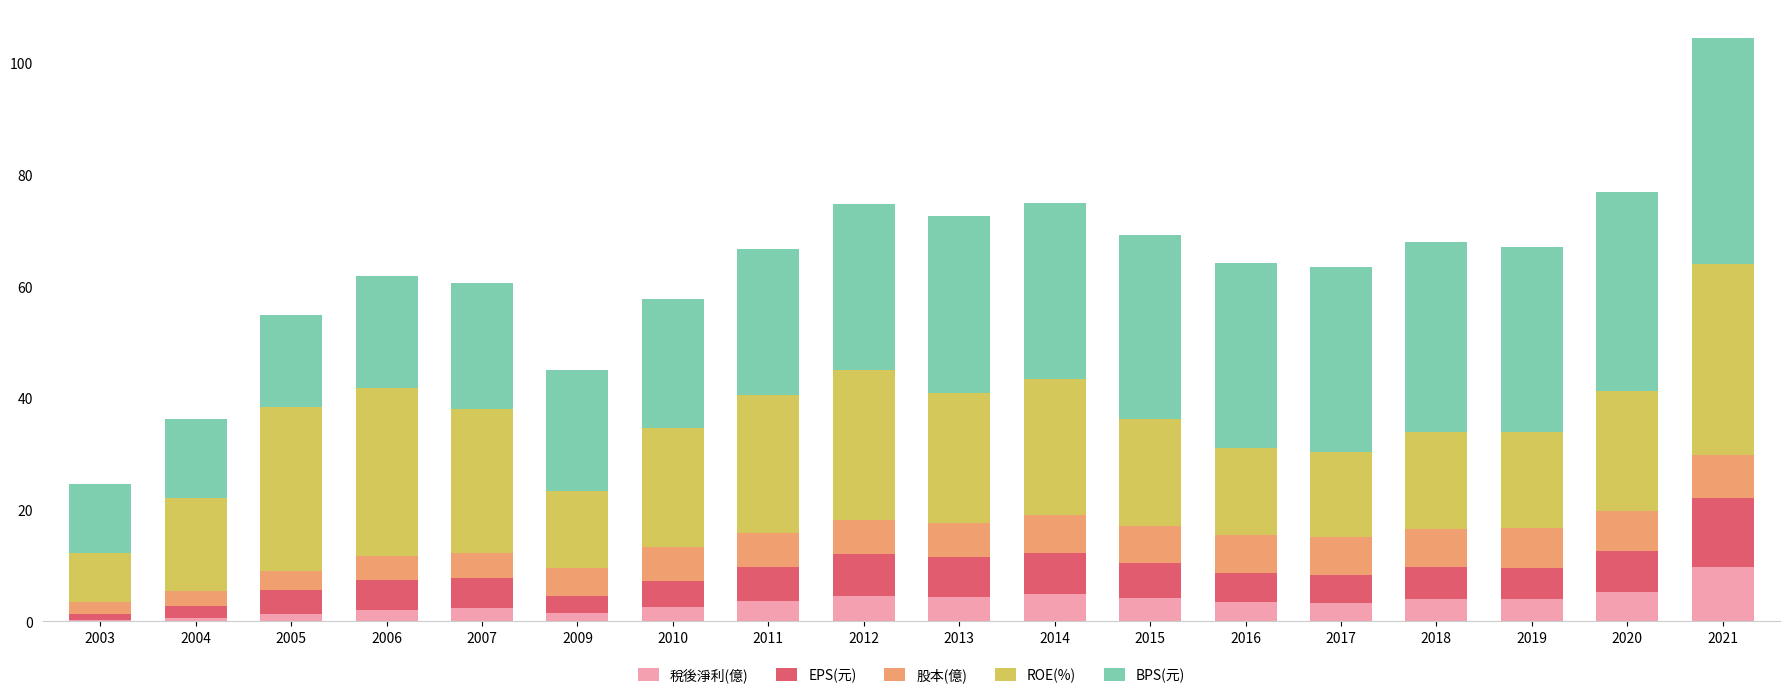

What is the total value across all series at 2017?

63.5